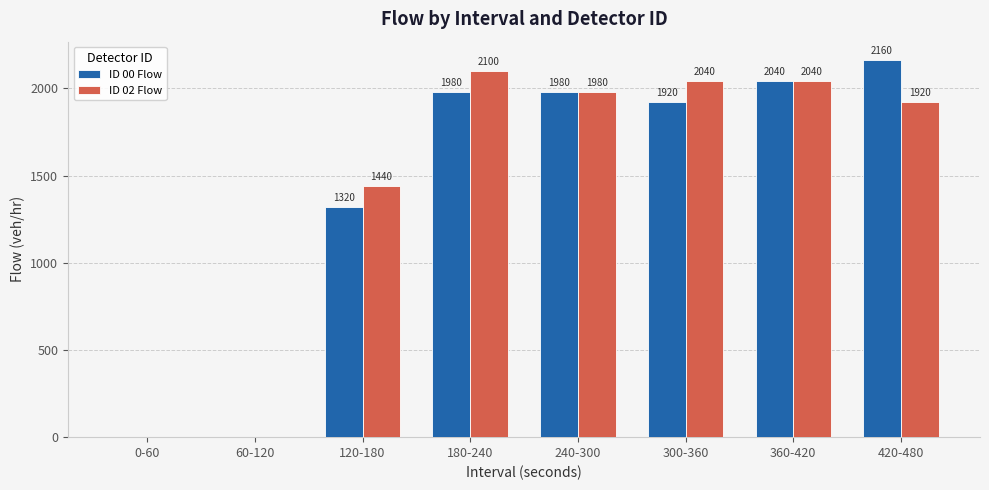

Between 0-60 and 300-360, which series saw the biggest shift?

ID 02 Flow